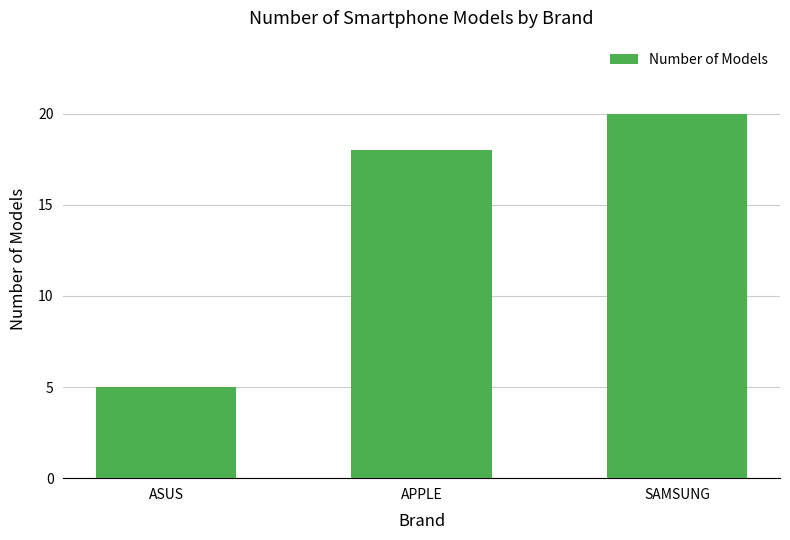

Reading left to right, extract all data points from this chart.

ASUS=5	APPLE=18	SAMSUNG=20